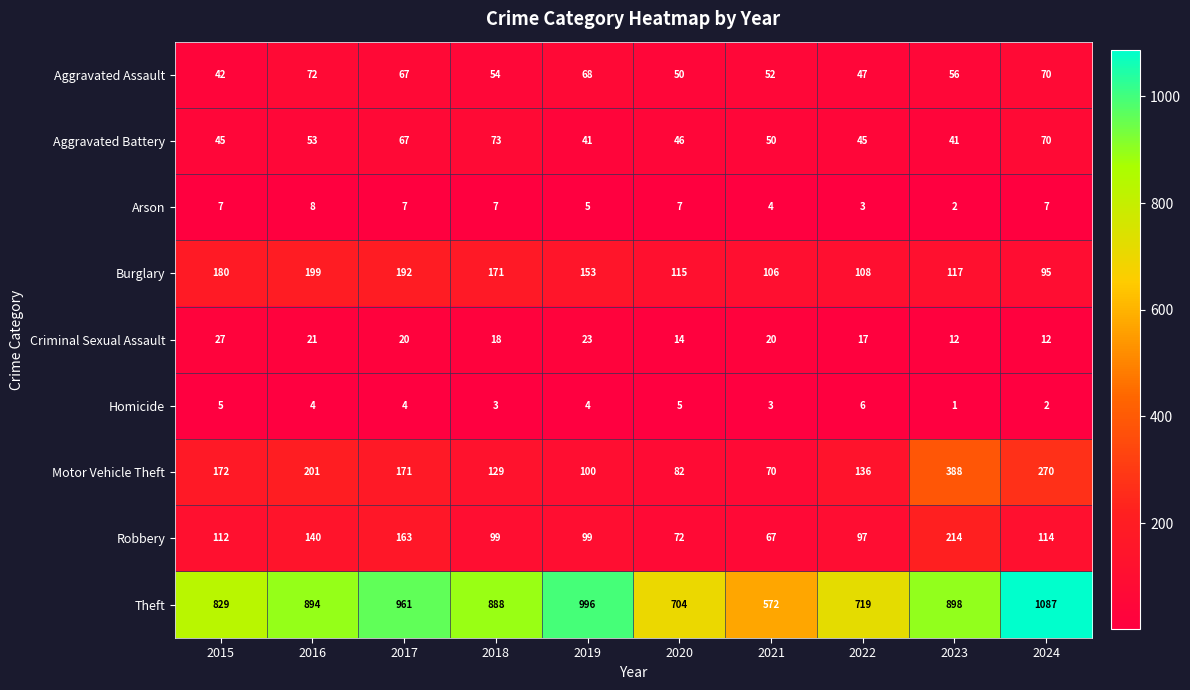

At 2016, list the series in order from largest to smallest.

Theft, Motor Vehicle Theft, Burglary, Robbery, Aggravated Assault, Aggravated Battery, Criminal Sexual Assault, Arson, Homicide